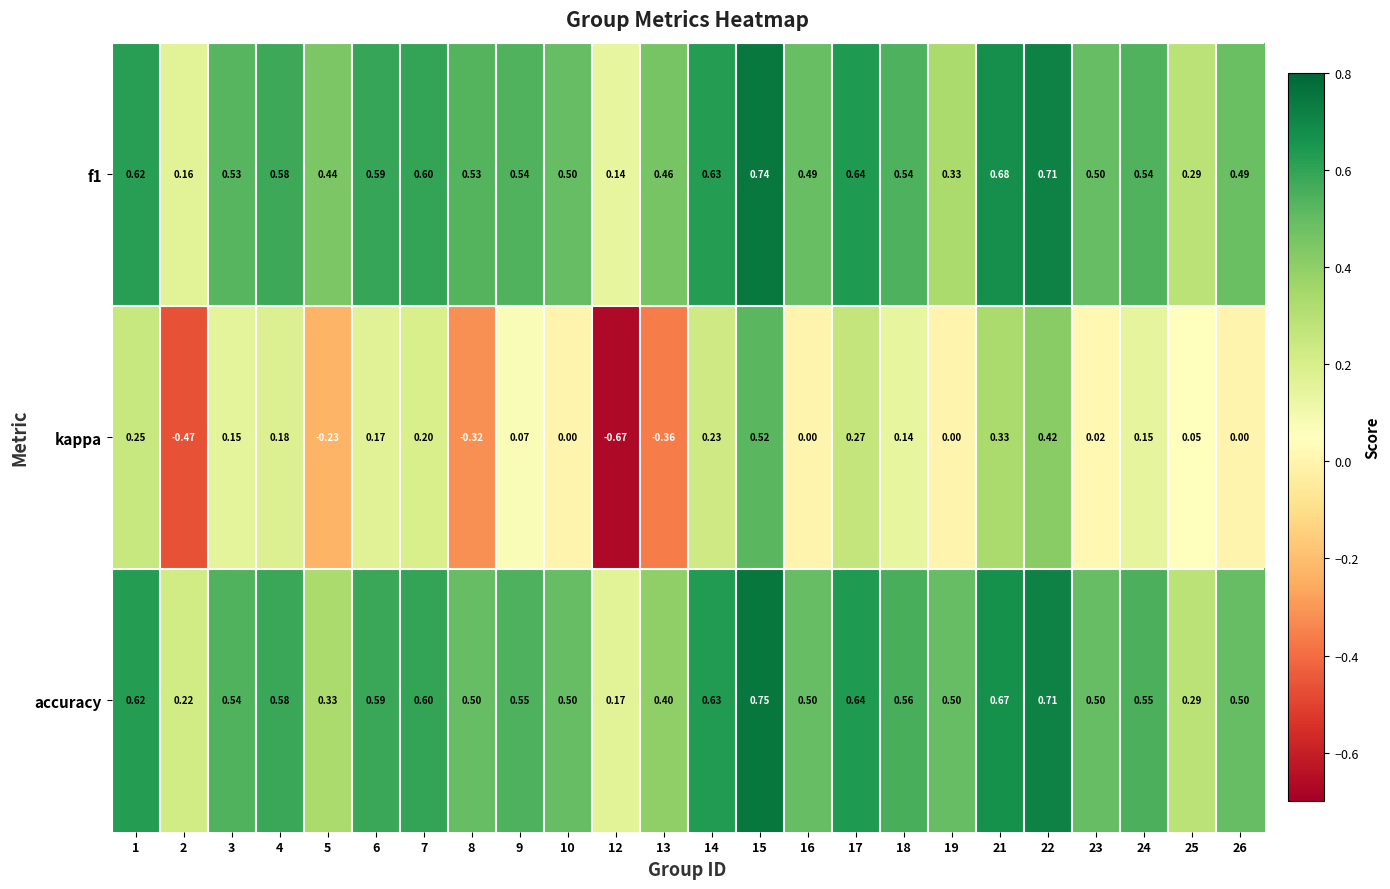

Is the value of f1 at 2 greater than the value of accuracy at 22?

No